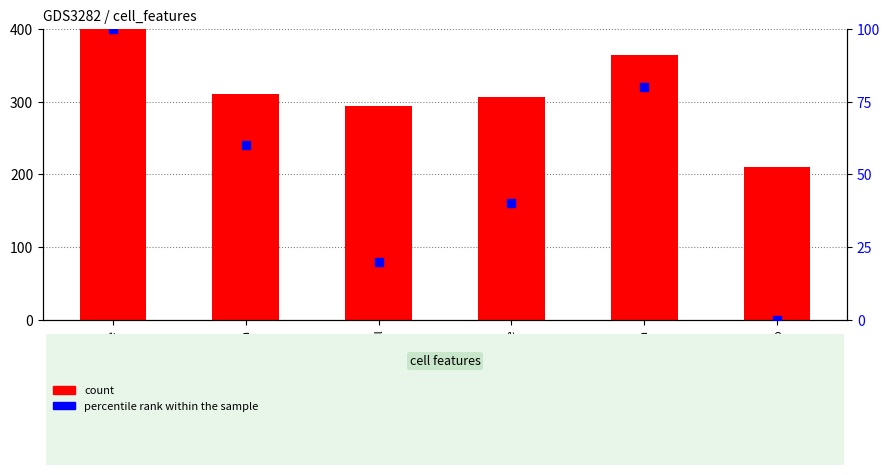

Is the value of percentile rank within the sample at growth_rate greater than the value of count at length_birth?

No